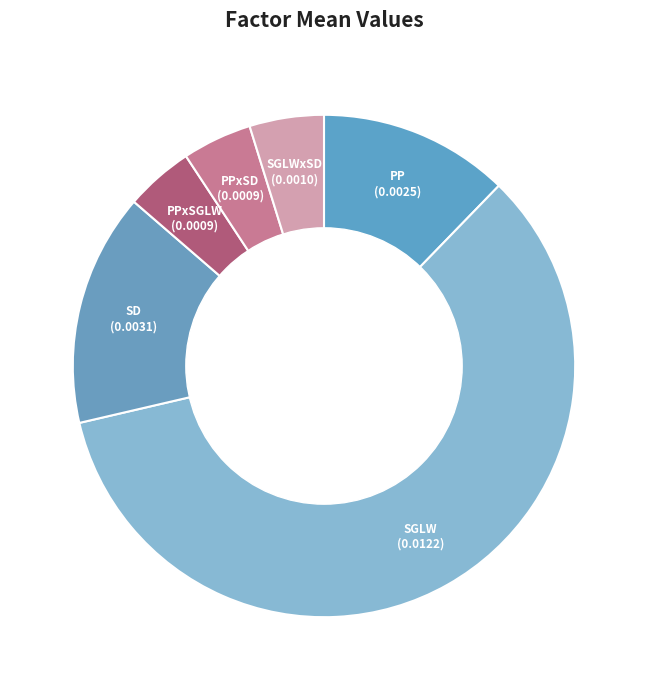

How many slices are in this pie chart?

6